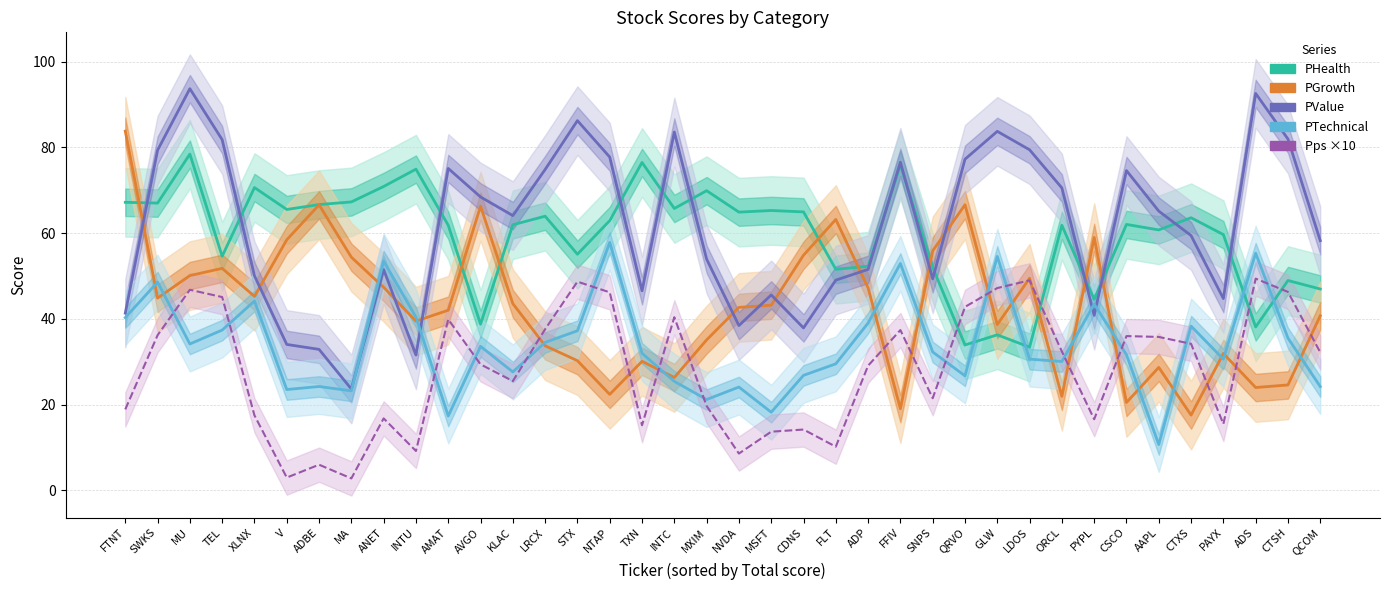

Which series changed the most between V and CTXS?

PGrowth